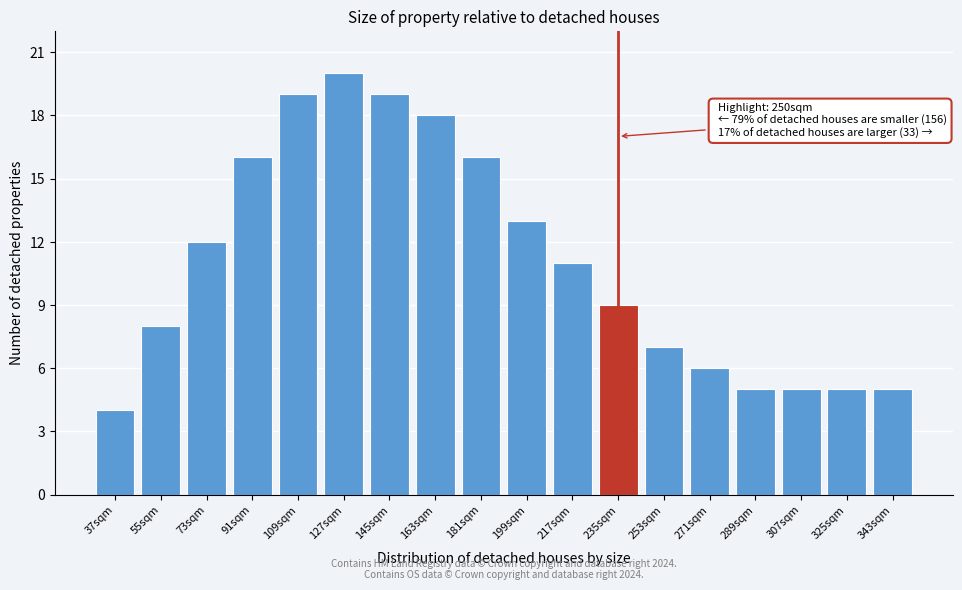

Reading left to right, extract all data points from this chart.

37sqm=4	55sqm=8	73sqm=12	91sqm=16	109sqm=19	127sqm=20	145sqm=19	163sqm=18	181sqm=16	199sqm=13	217sqm=11	235sqm=9	253sqm=7	271sqm=6	289sqm=5	307sqm=5	325sqm=5	343sqm=5